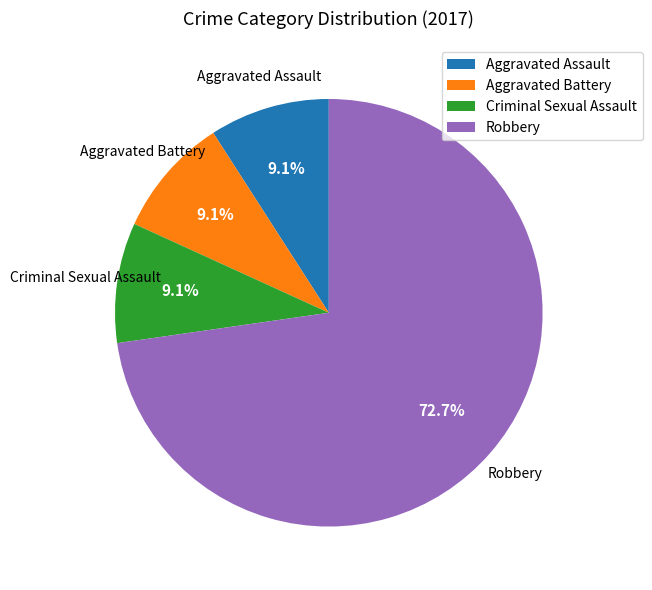

To the nearest percent, what percentage of the pie is Robbery?

73%